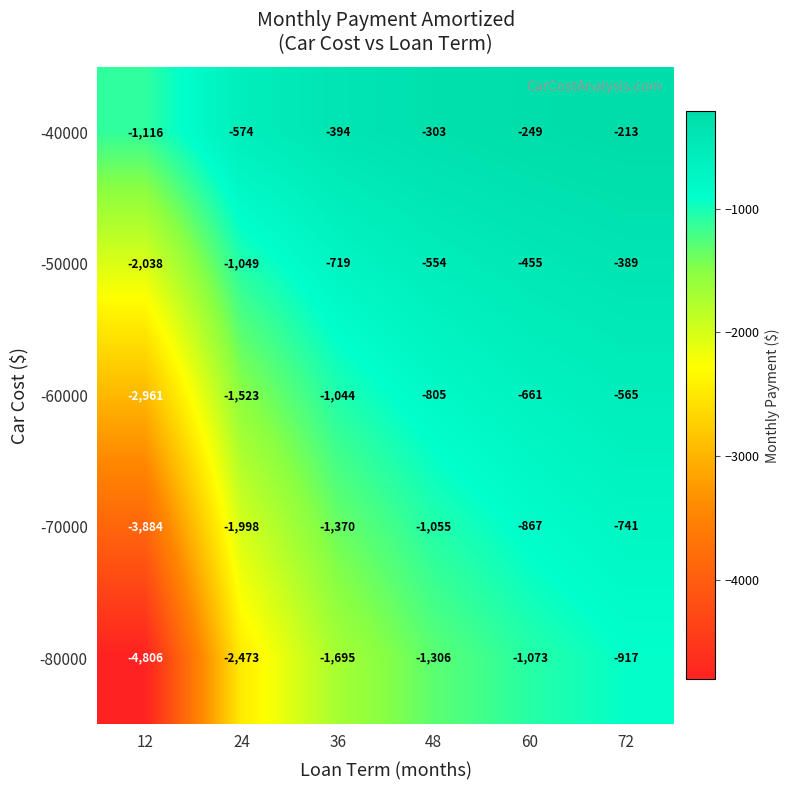

What is the difference between the maximum and second lowest values in the -80000 series?

1556